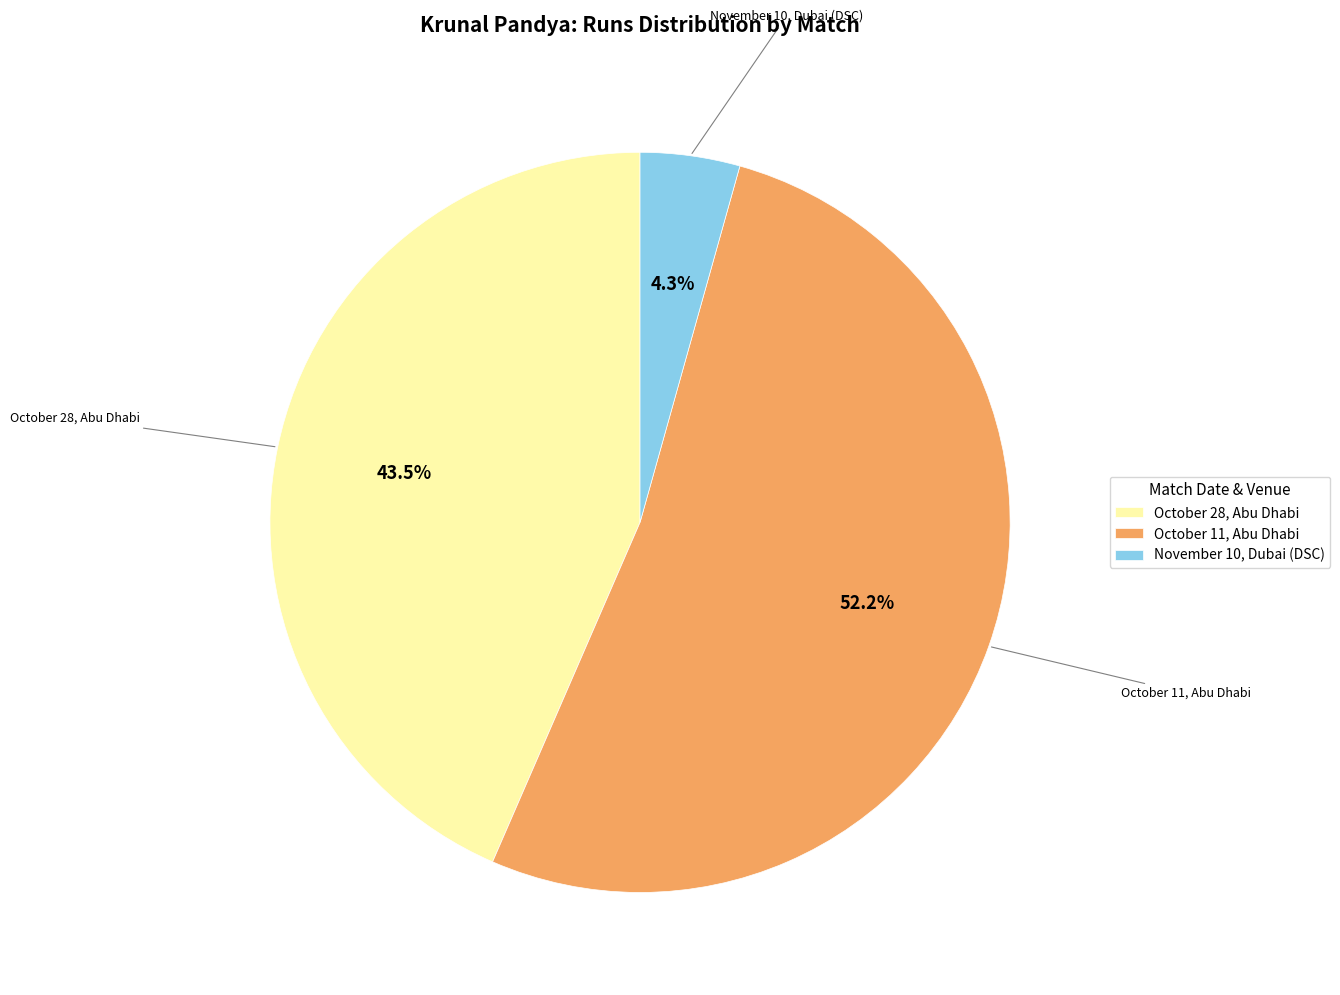

Which has a higher value, November 10, Dubai (DSC) or October 11, Abu Dhabi?

October 11, Abu Dhabi